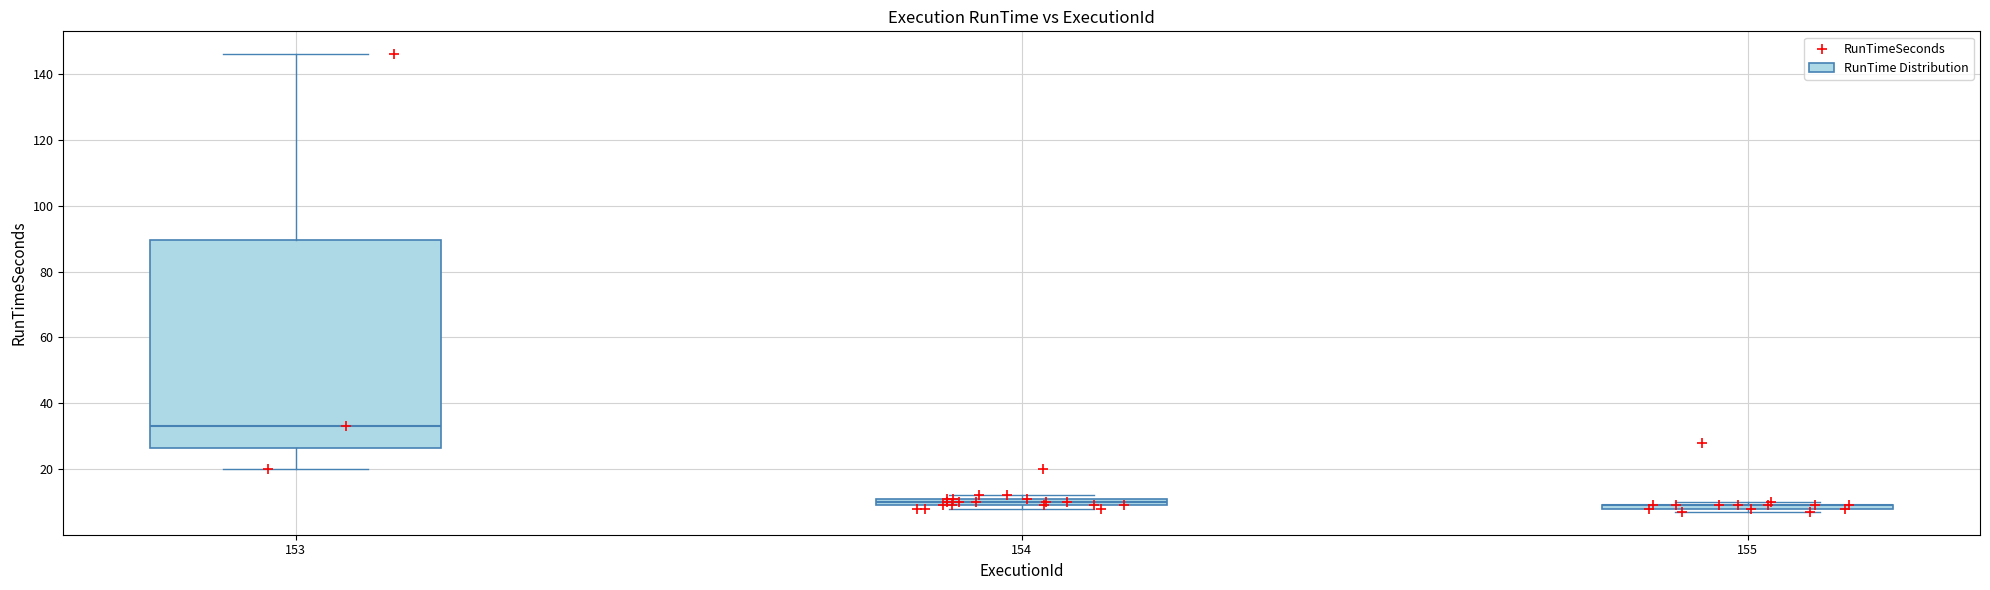

What Y value in the scatter plot is closest to 76?

33